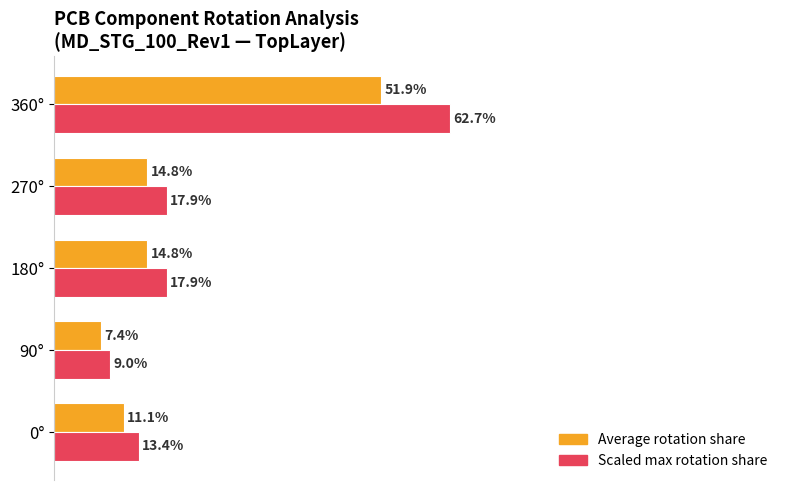

Rank the series by their maximum value, from highest to lowest.

Scaled max rotation share, Average rotation share